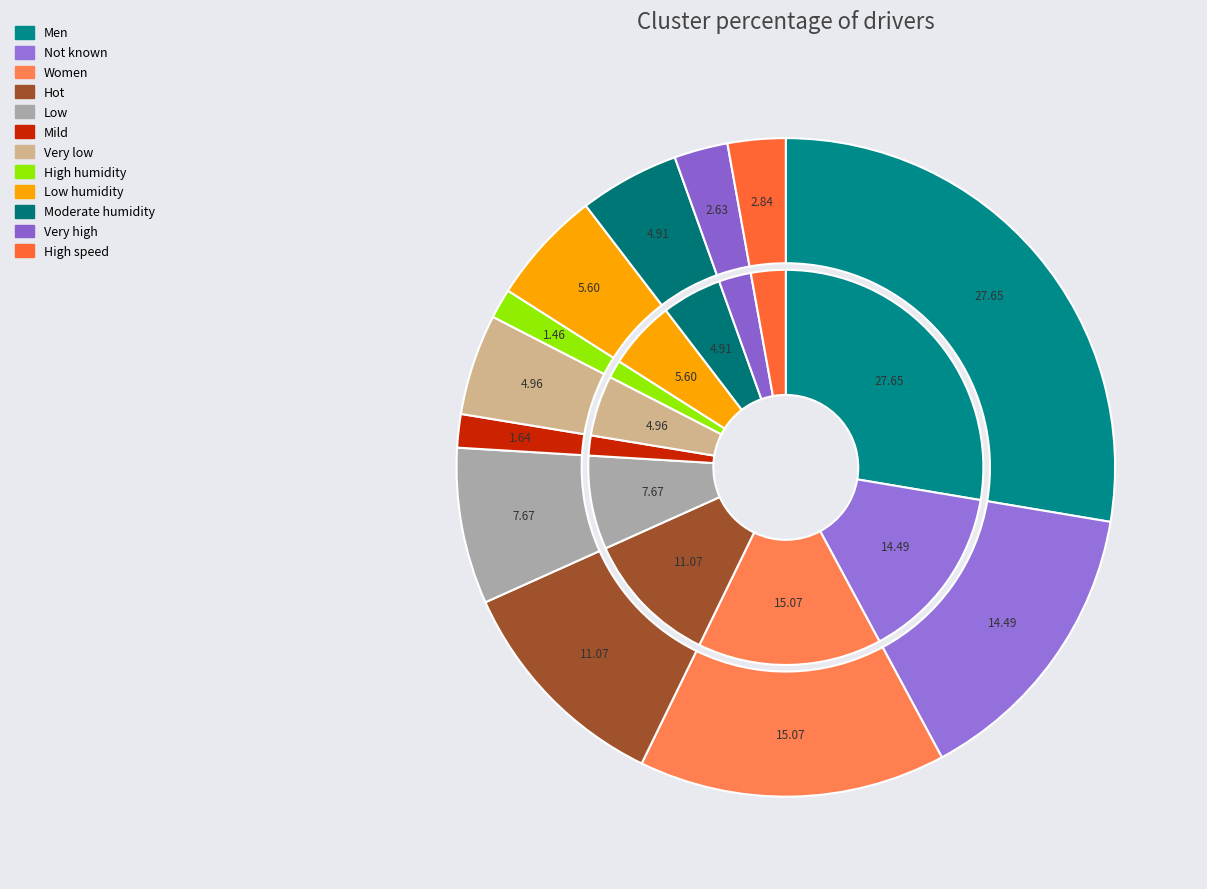

How many segments does this pie chart have?

12